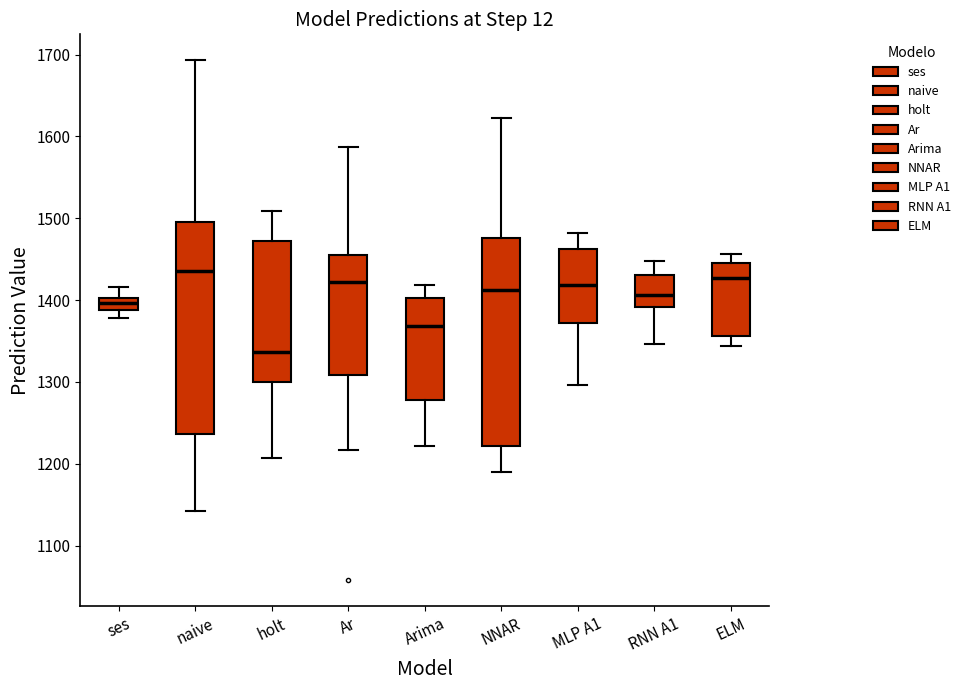

Where does the lower whisker of the box for NNAR end on the y-axis? The values are not printed on the chart, so give them approximately, as read against the axis.

1190